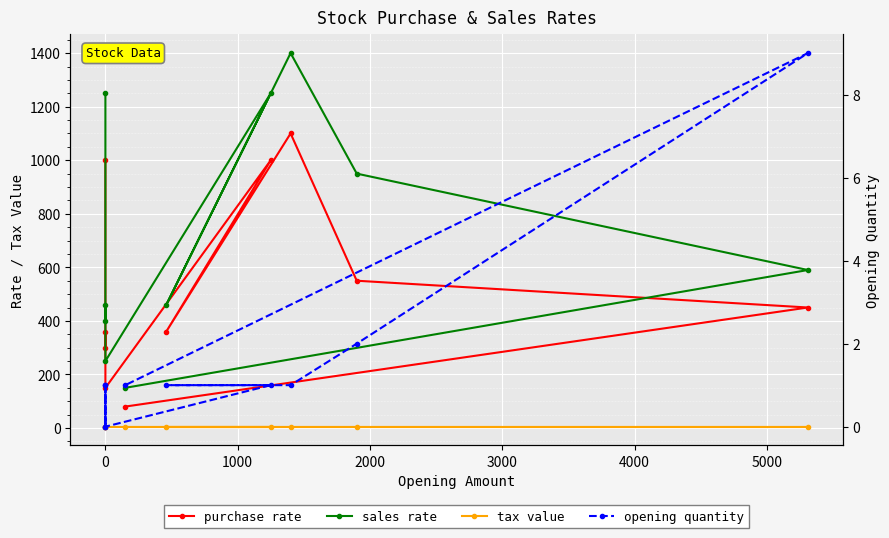

True or false: purchase rate and opening quantity intersect in this chart.

False